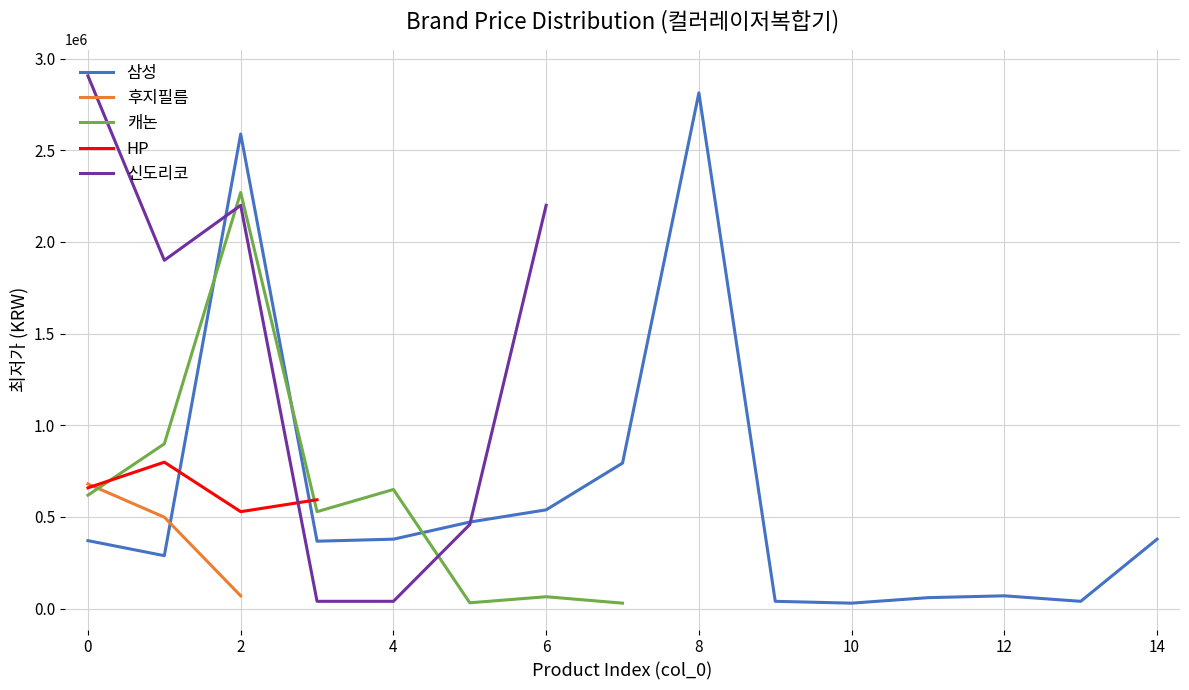

True or false: 브라더 and HP intersect in this chart.

False